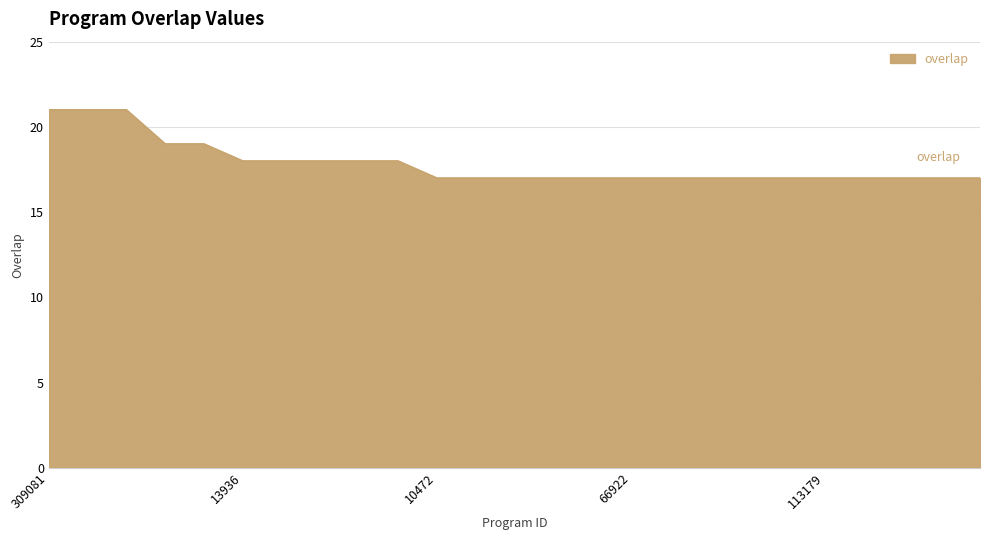

What is the greatest value displayed?

21